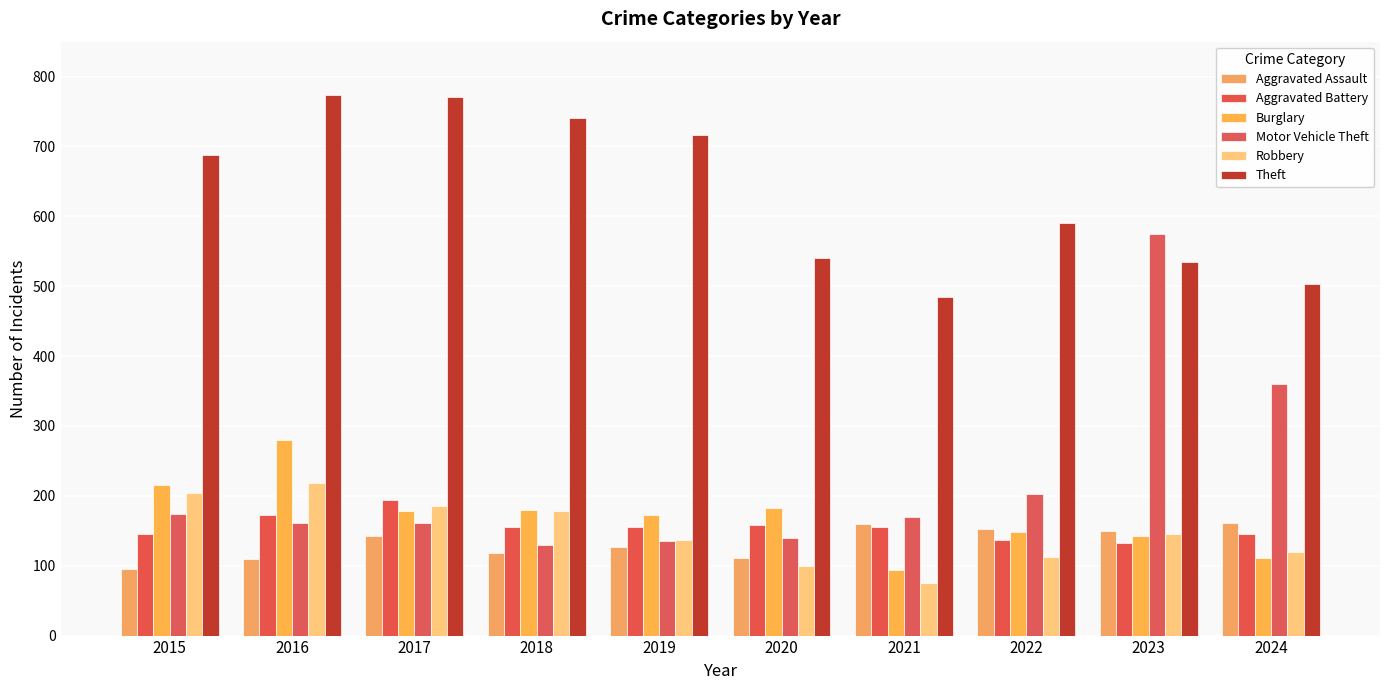

Which series has the largest range (max minus min)?

Motor Vehicle Theft